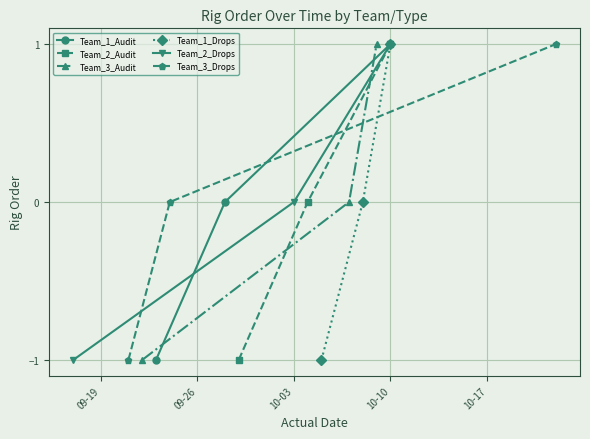

At how many categories does at least one series exceed 0?

1